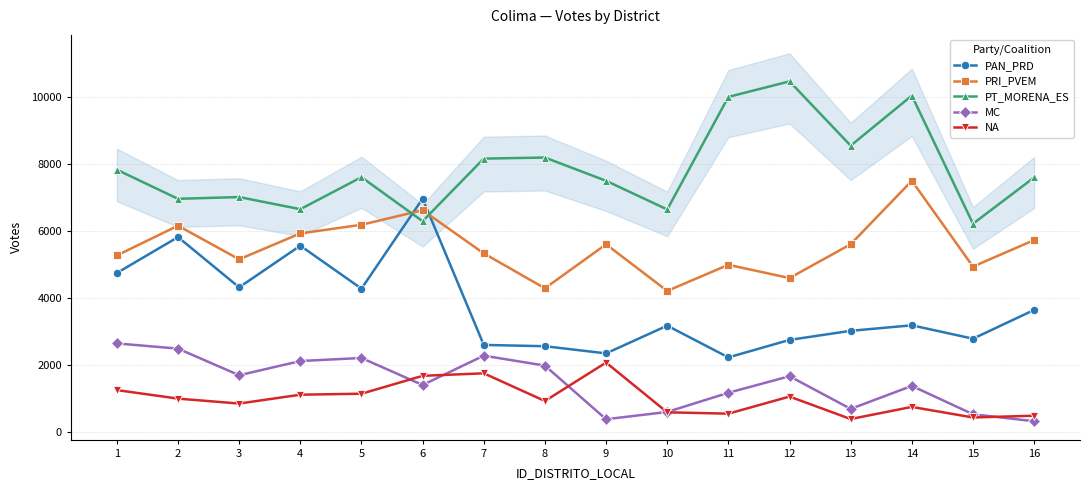

At which category does the chart reach its peak across all series?

12